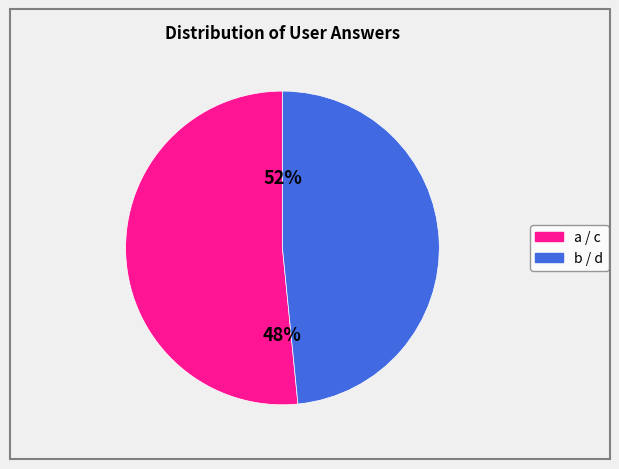

The b slice represents 37% of the pie. True or false?

False